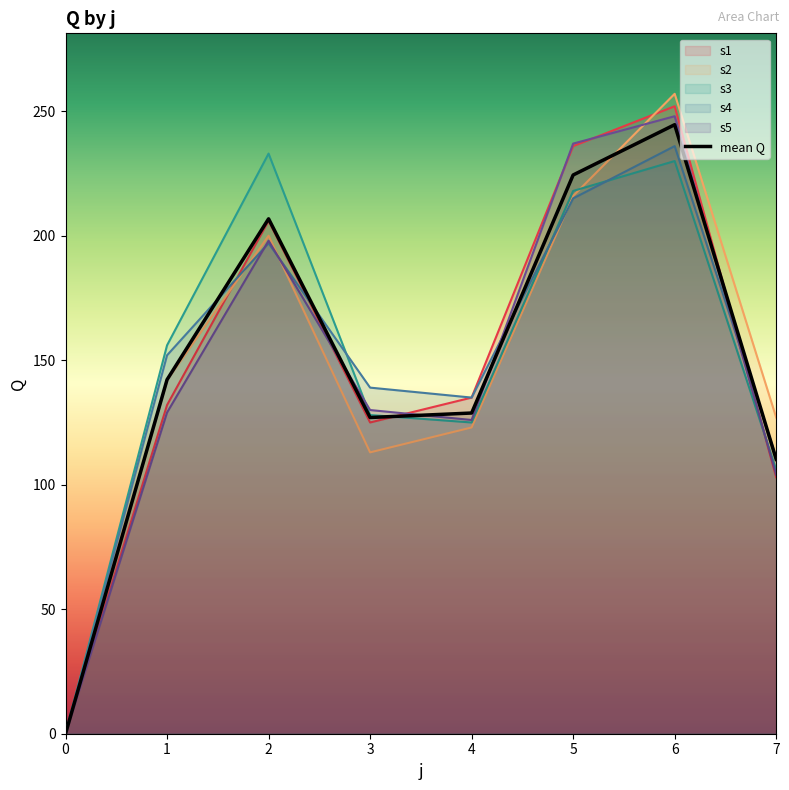

How many values are below 142?

4